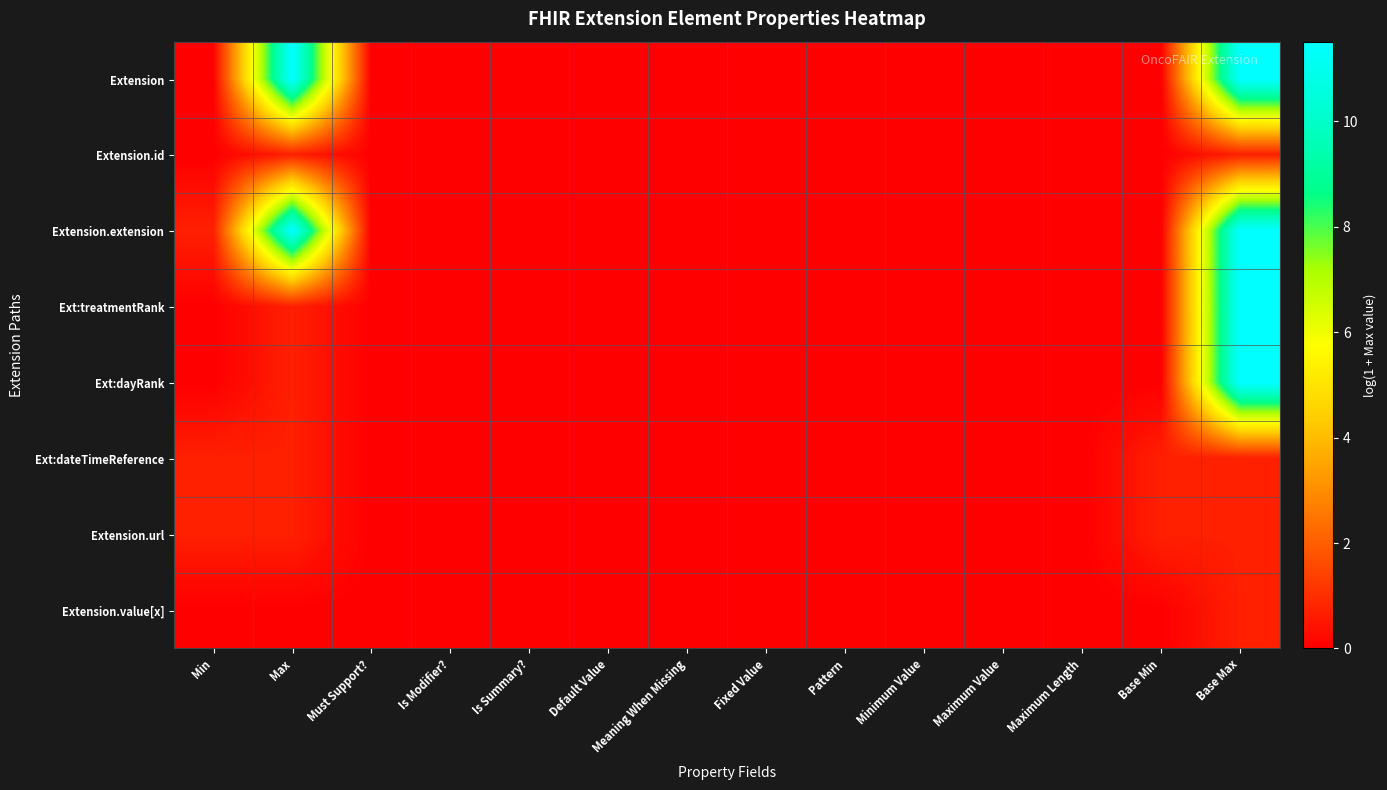

Between Must Support? and Default Value, which is larger?

Must Support?